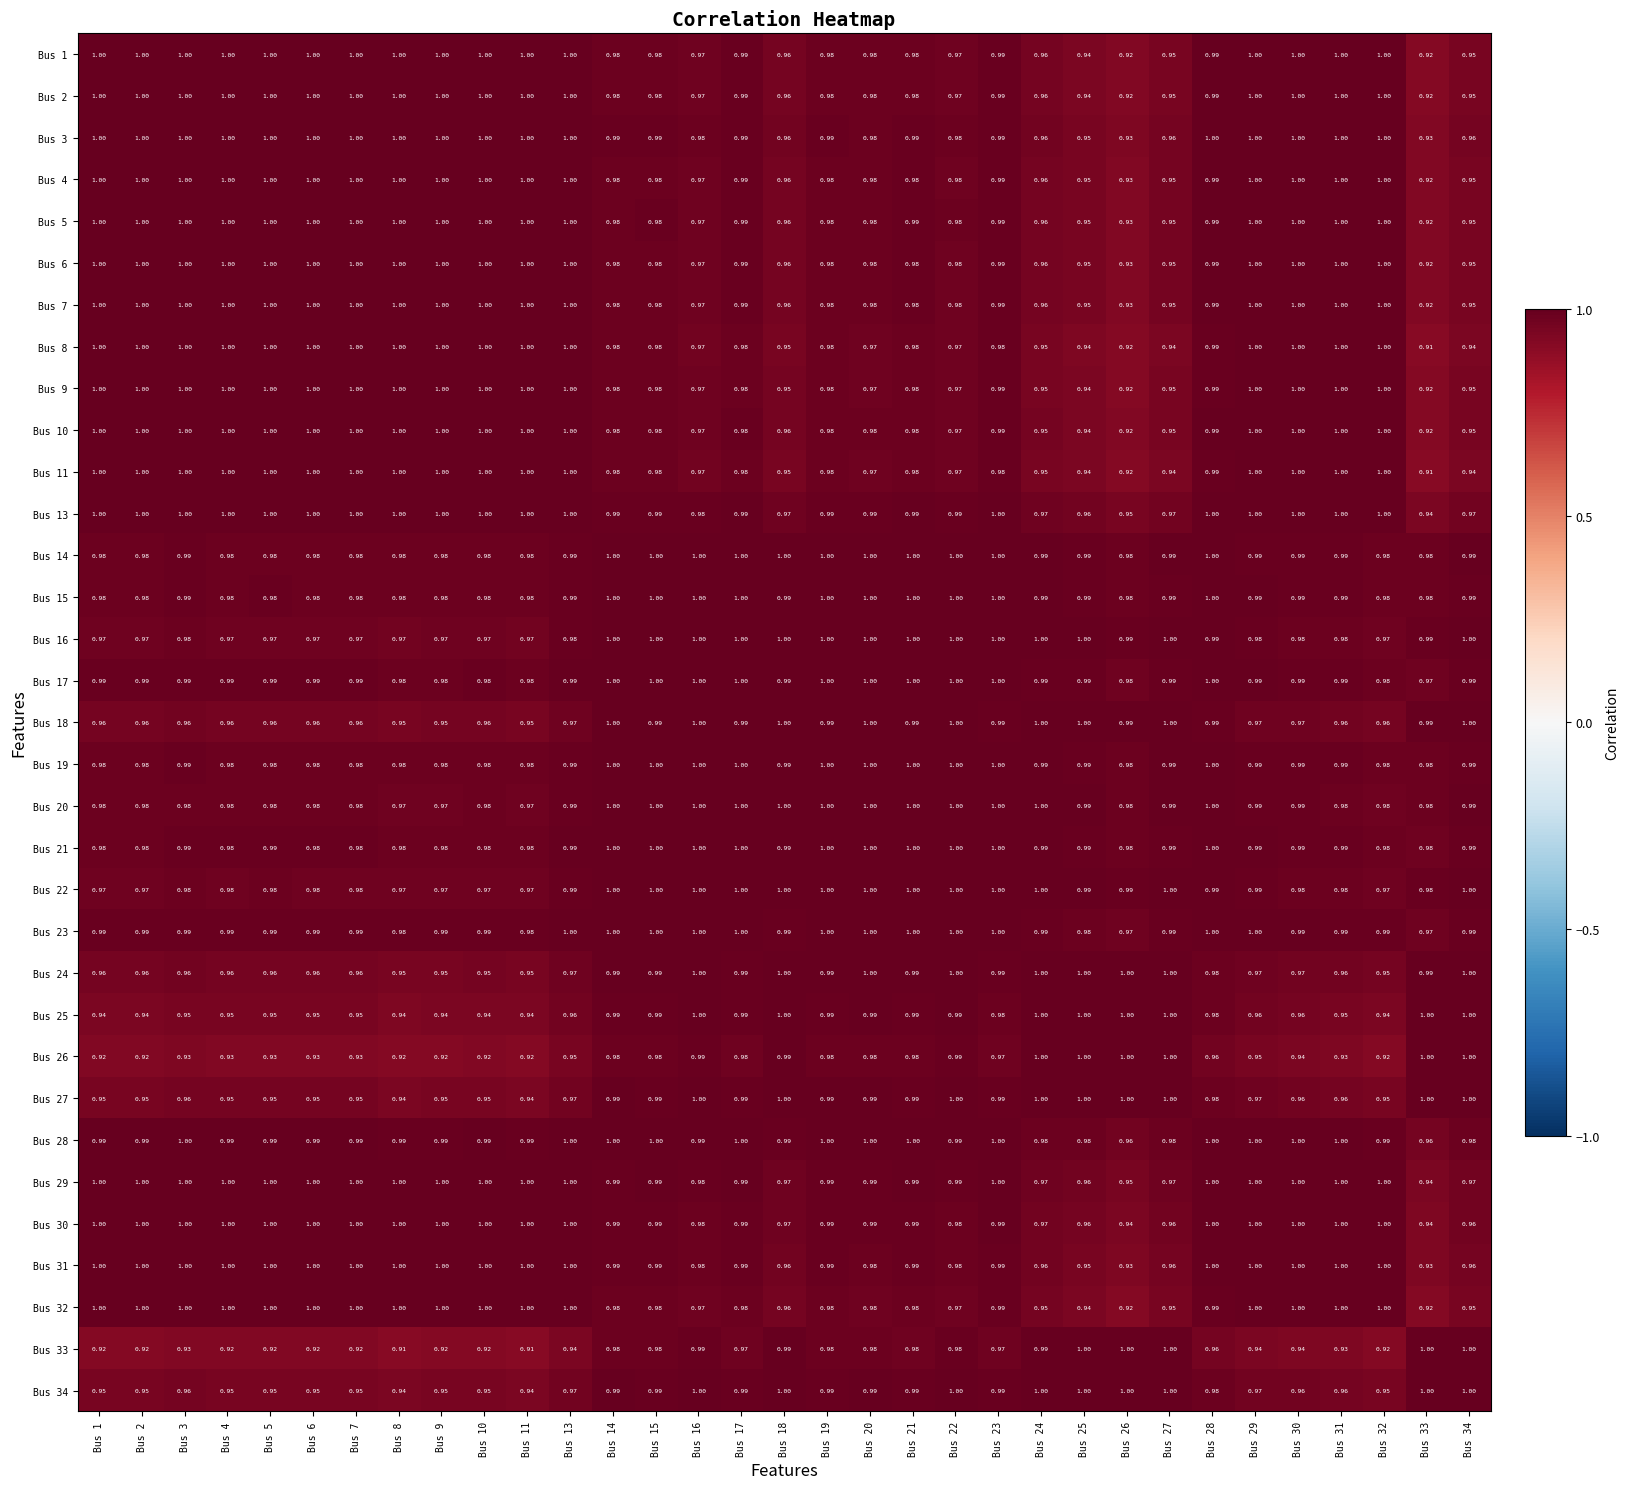

How many categories are shown in the chart?

33